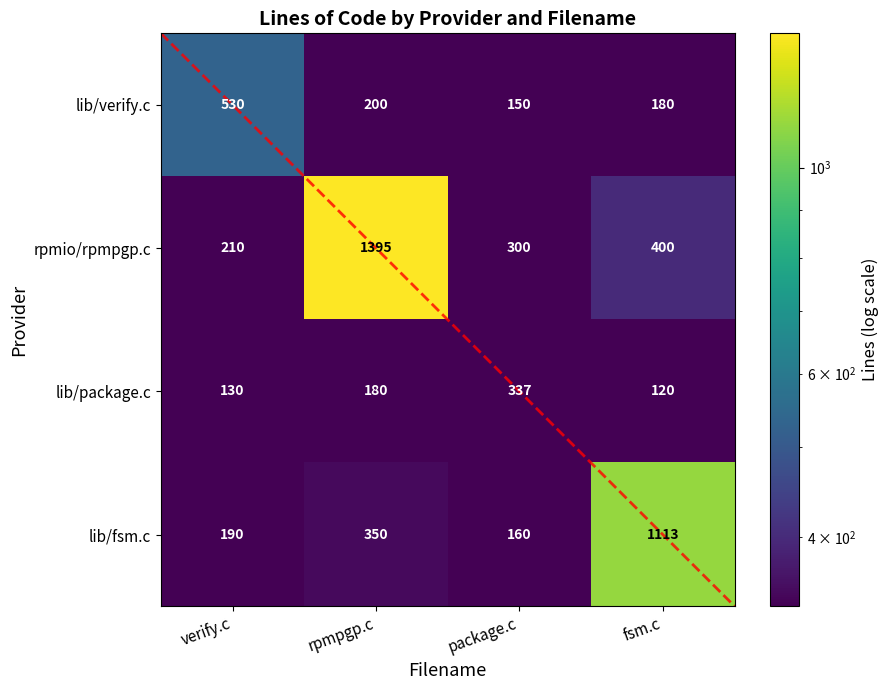

True or false: lib/fsm.c has a value of 111 at rpmpgp.c.

False